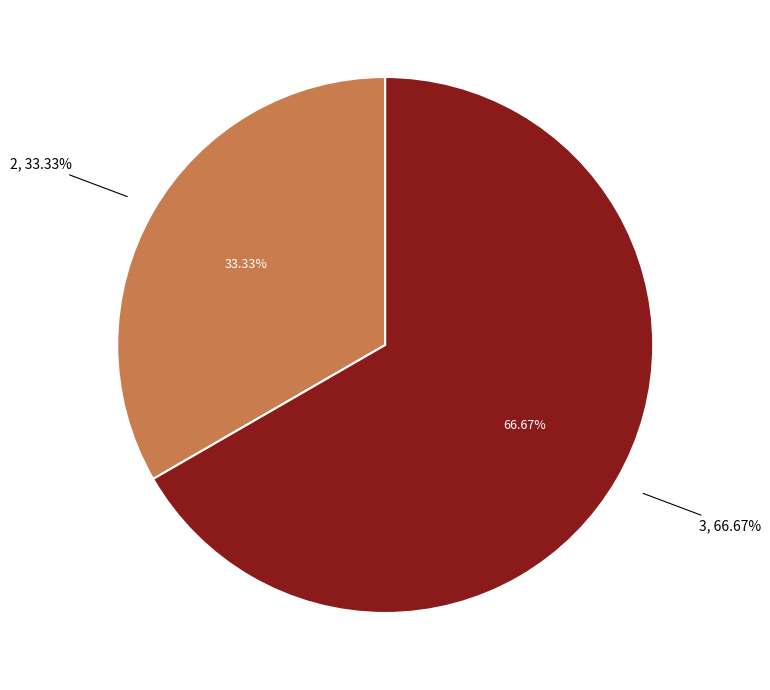

Do 2 and 3 together represent more than half of the pie?

Yes